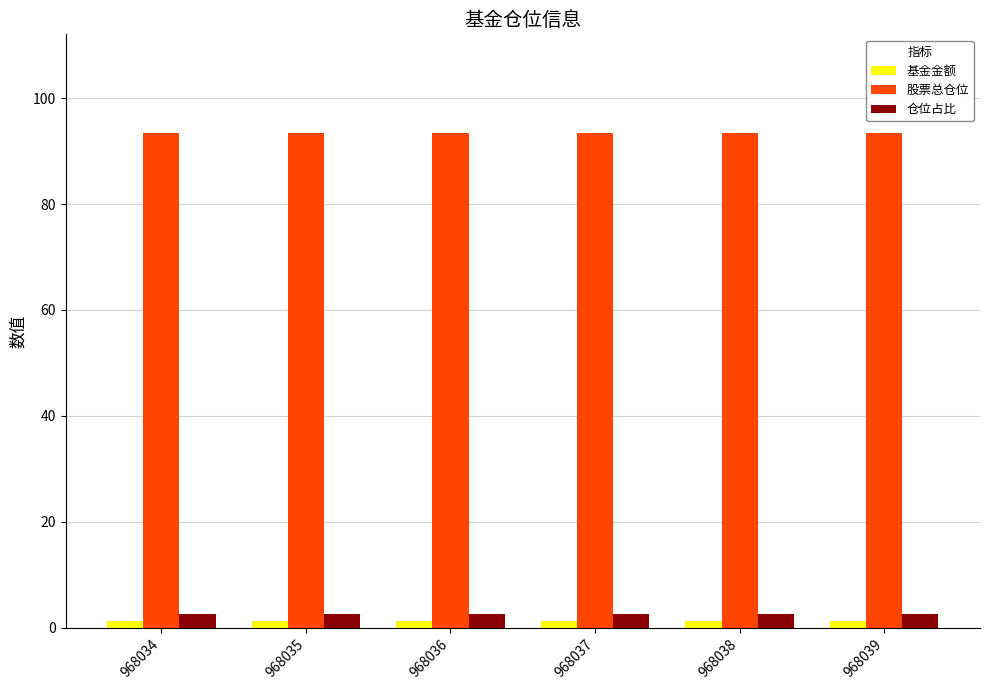

True or false: 股票总仓位 has a value of 150.1 at 968037.

False